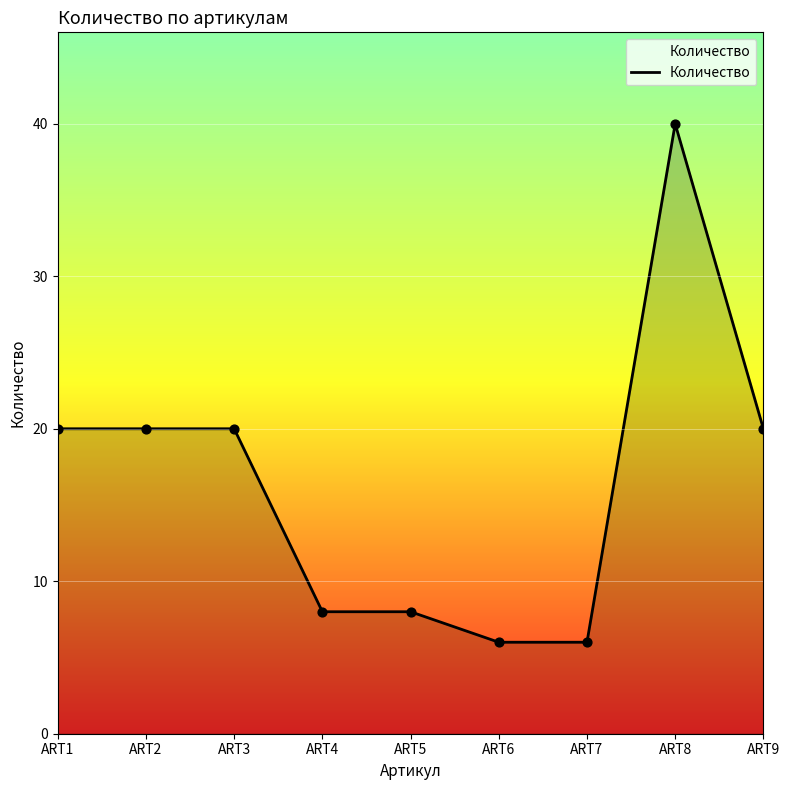

Approximately how many times larger is the value at ART8 compared to ART5?

5.0